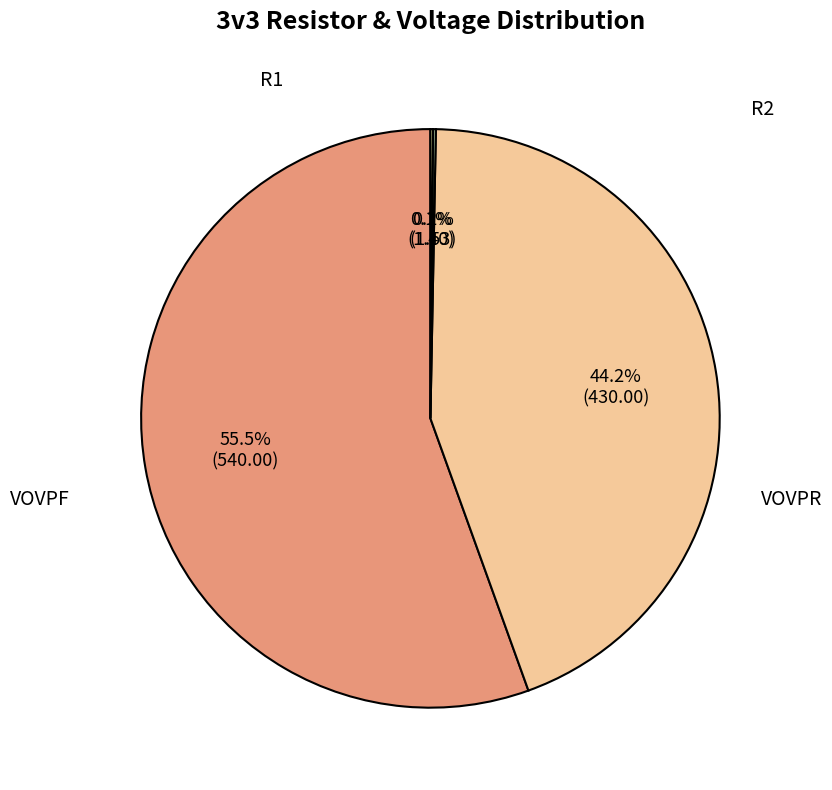

To the nearest percent, what is the average slice percentage?

25%